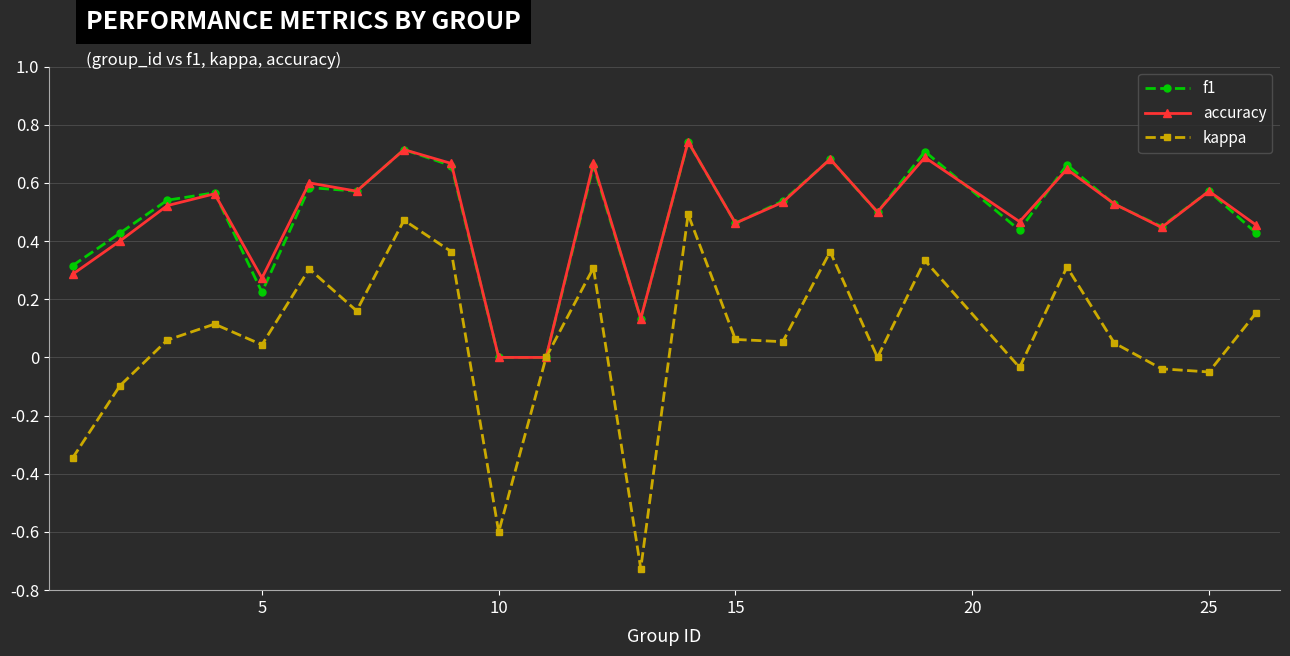

Does the chart have visible grid lines?

Yes